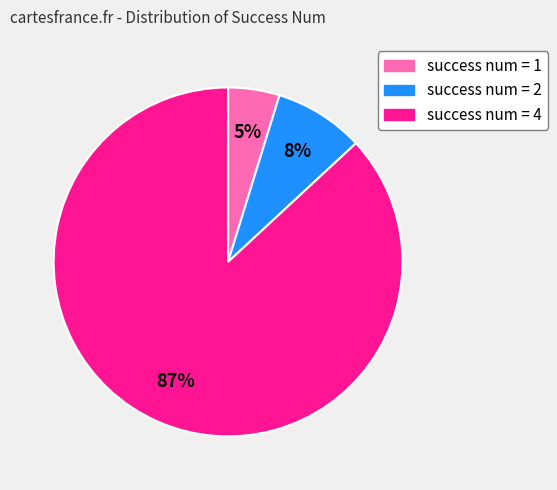

What percentage is the success num = 2 slice, to the nearest percent?

8%